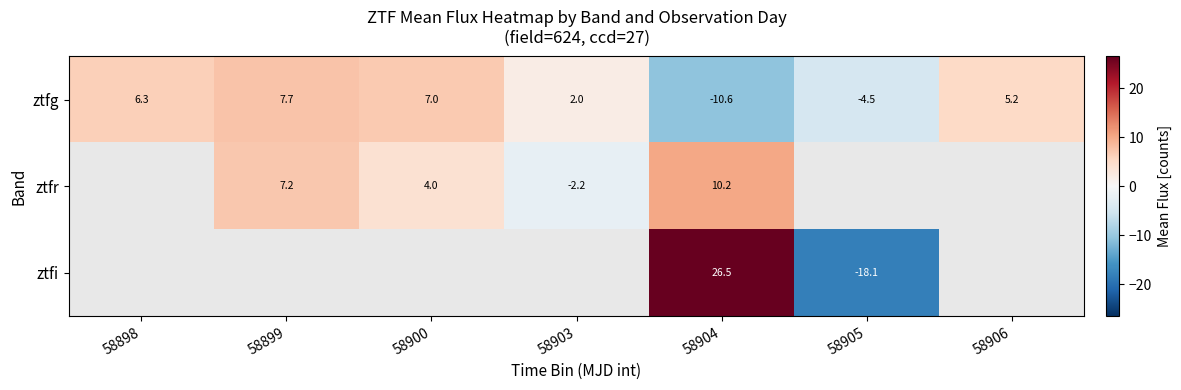

The value of ztfi at 58904 is 38.7. True or false?

False